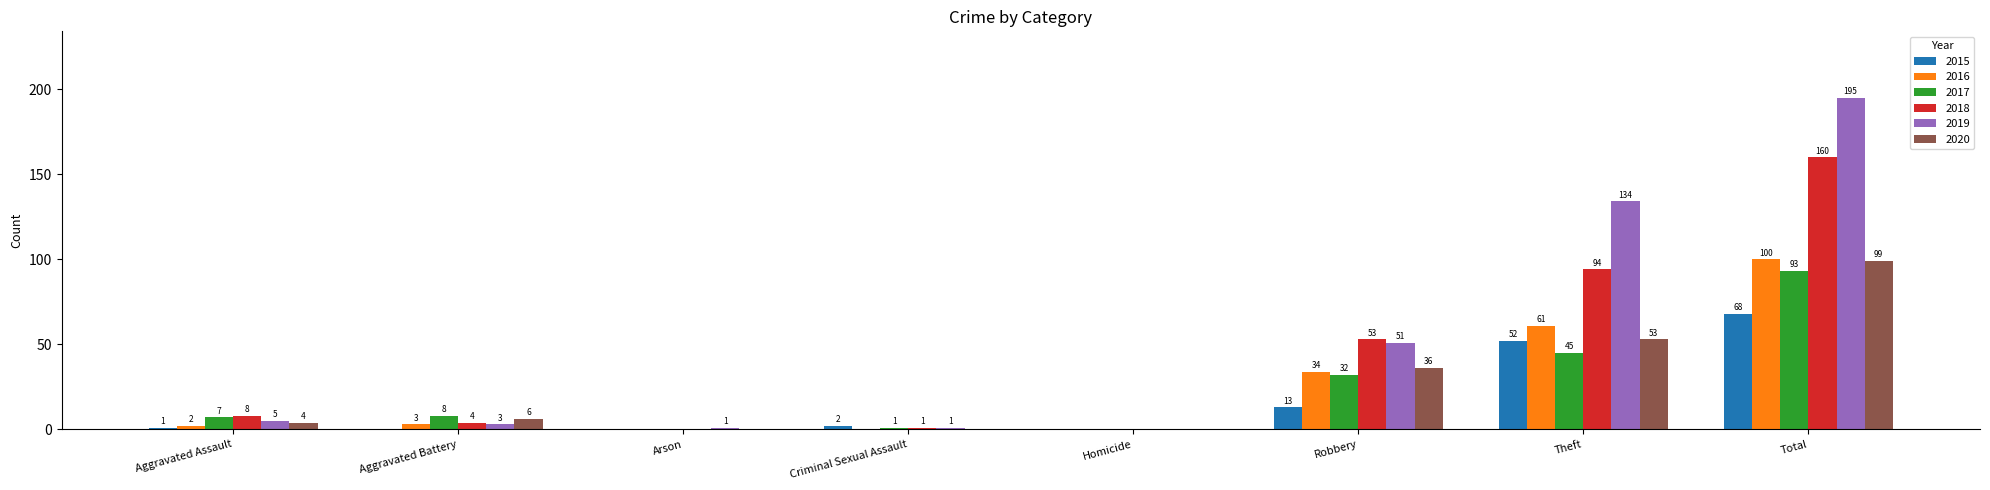

How many data points does each series have?

8